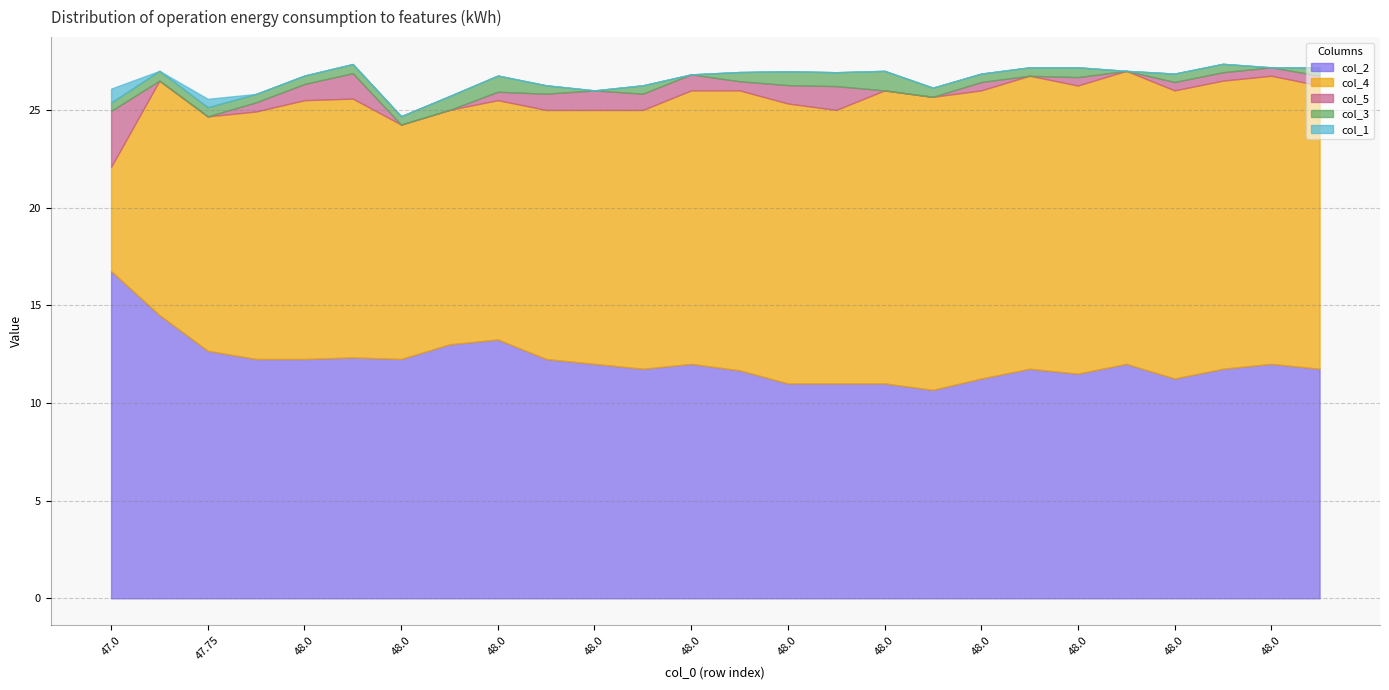

At how many categories does at least one series exceed 13?

20